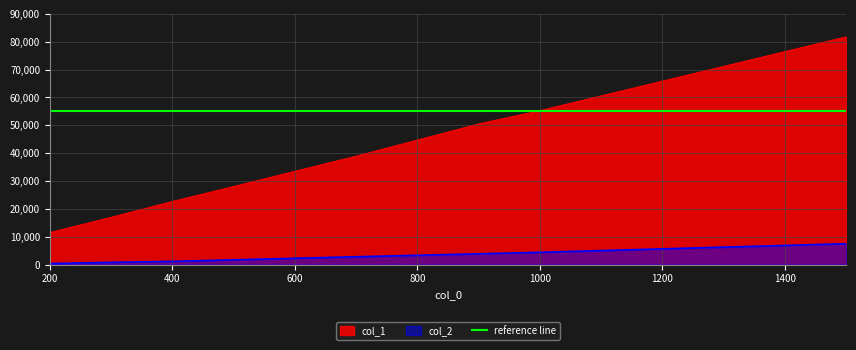

At 200, list the series in order from smallest to largest.

col_2, col_1